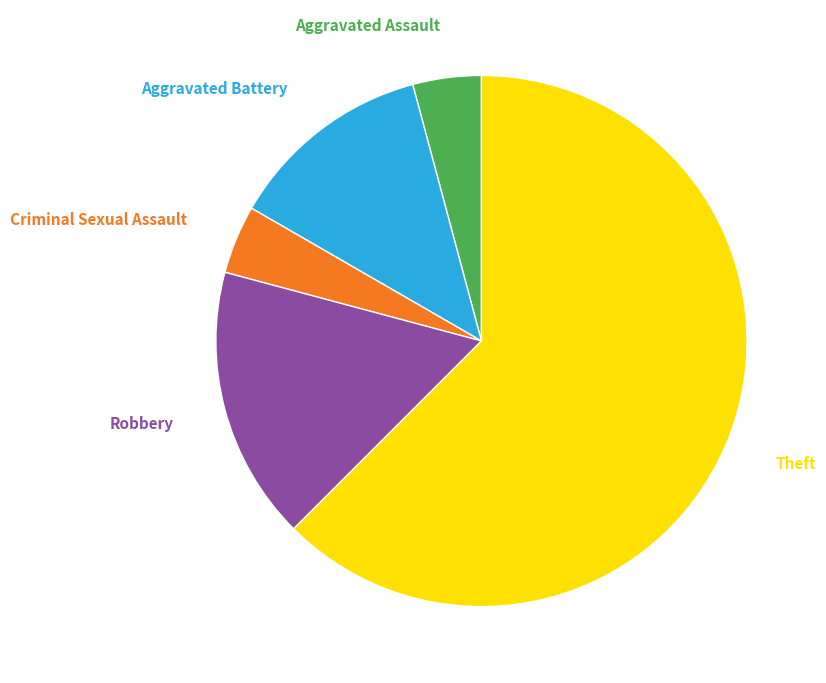

To the nearest percent, what portion does Aggravated Assault represent?

4%